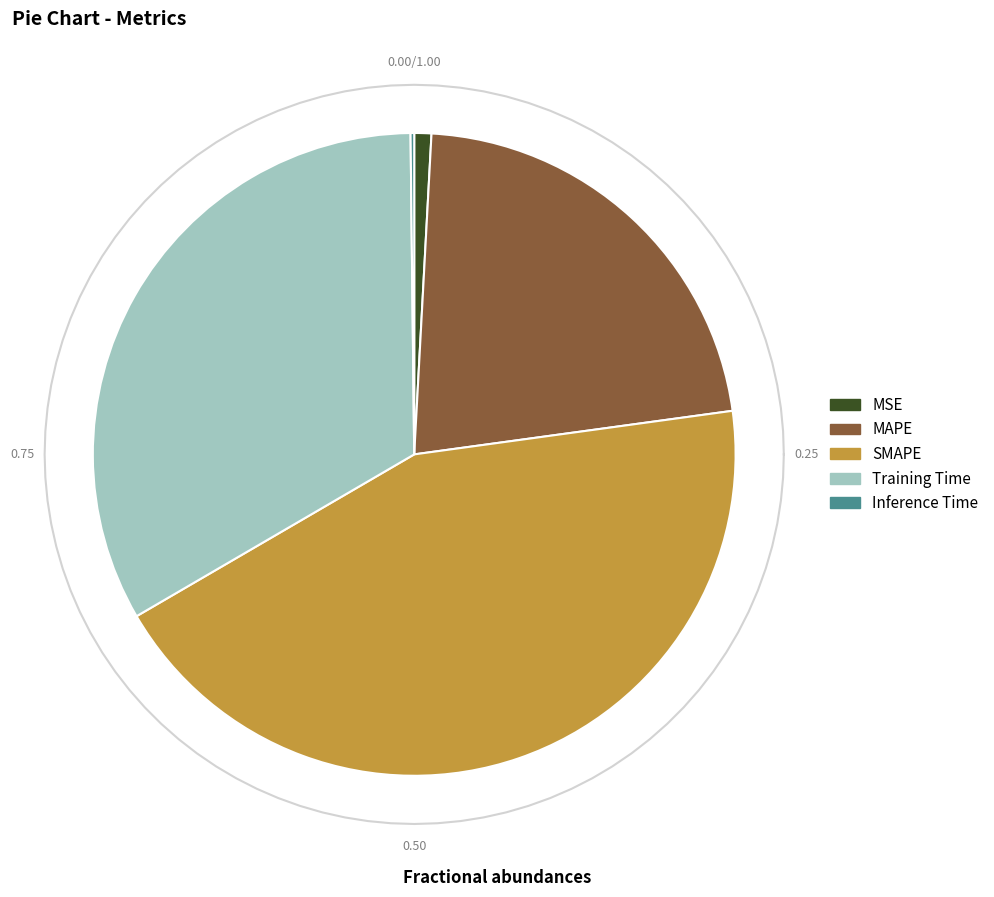

Rank the categories by value from highest to lowest.

SMAPE, Training Time, MAPE, MSE, Inference Time